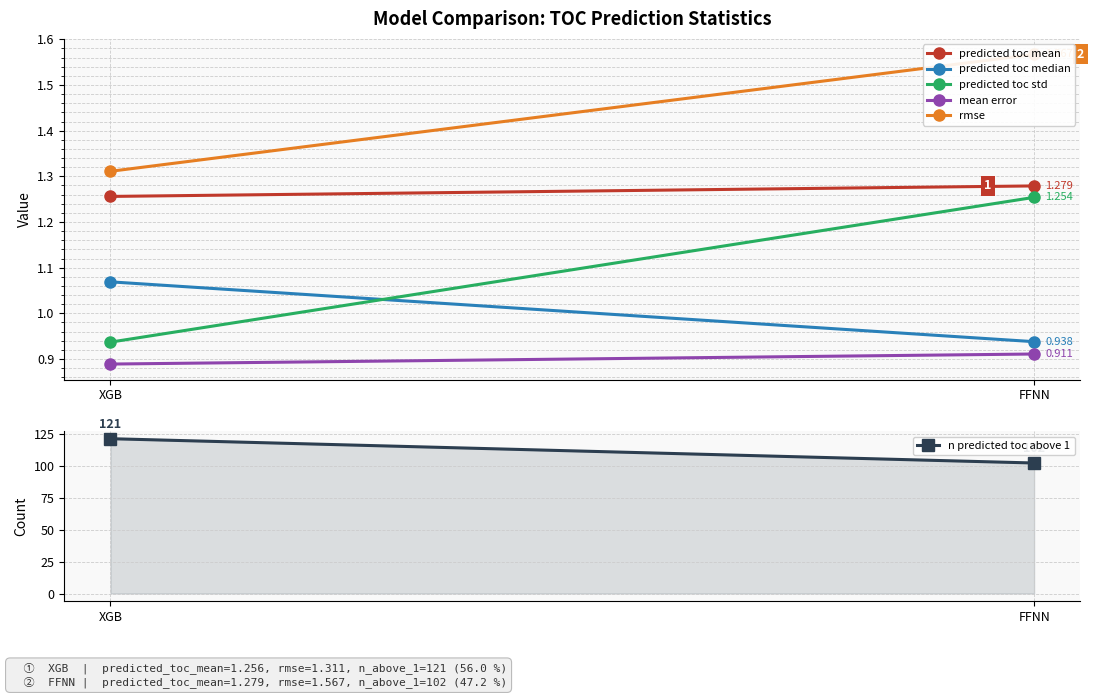

The value of n predicted toc above 1 at FFNN is 102.0. True or false?

True